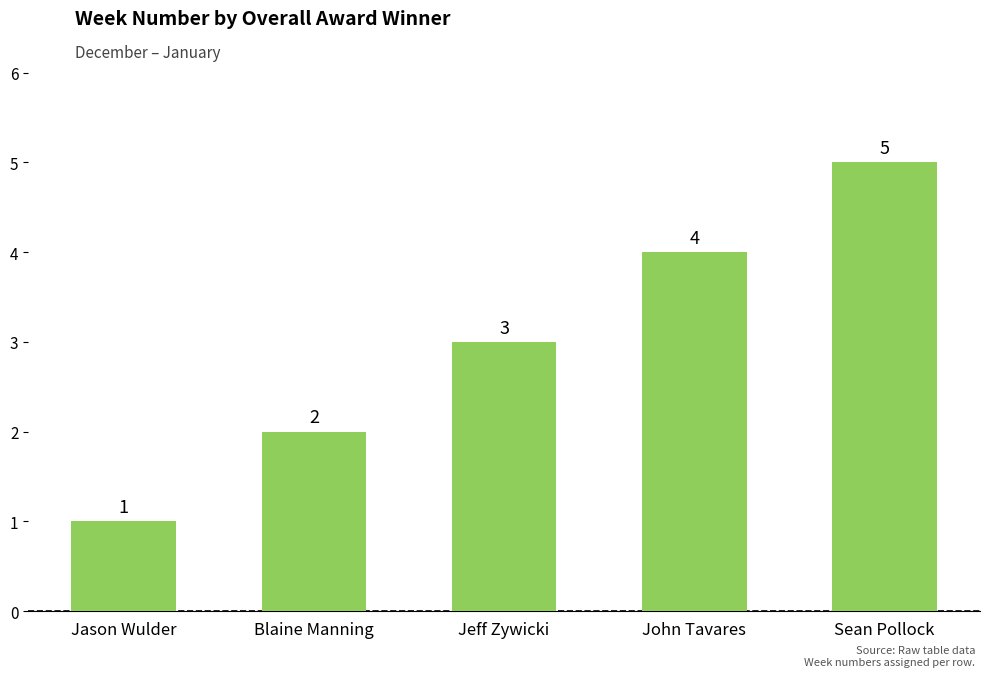

Which has a higher value, Jeff Zywicki or Sean Pollock?

Sean Pollock